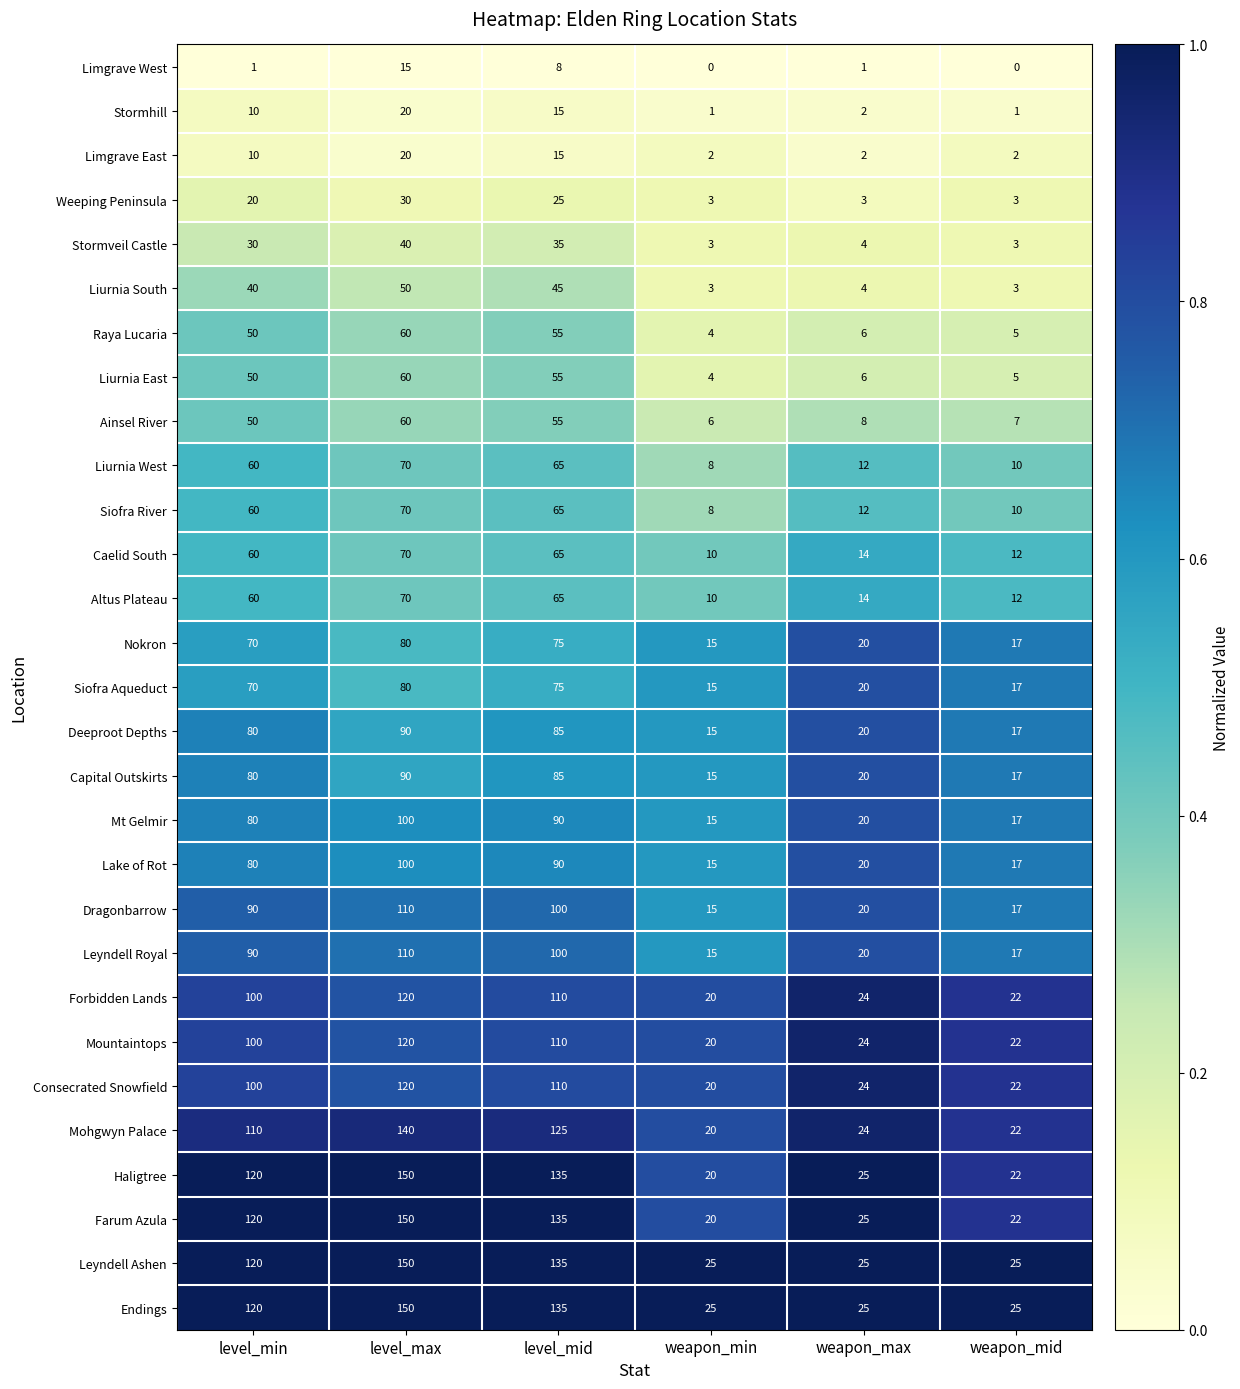

At which category is the sum across all series the highest?

level_max